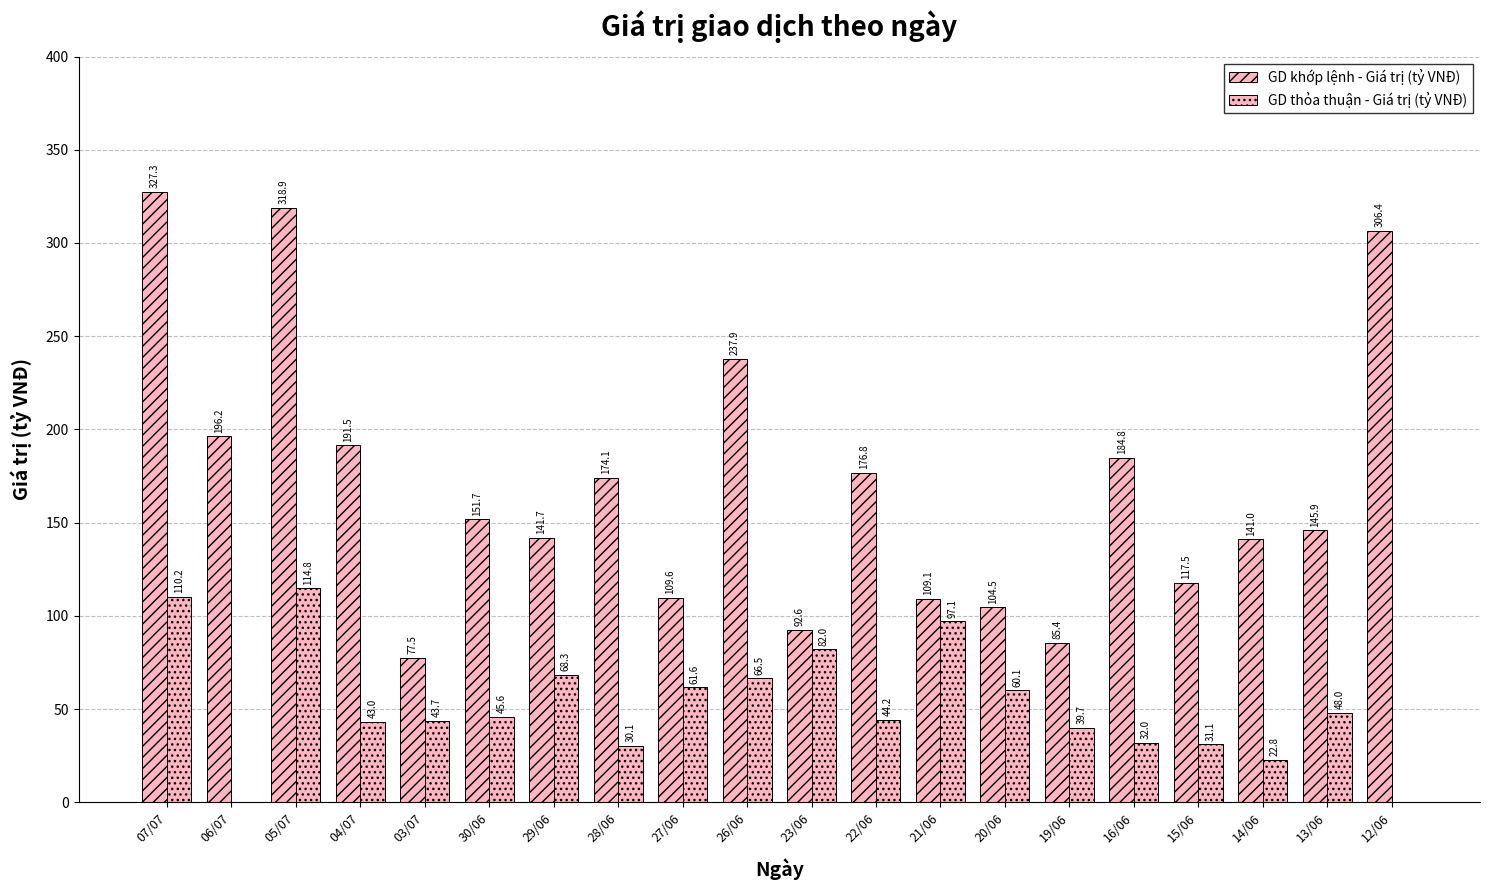

Are the bars horizontal?

No